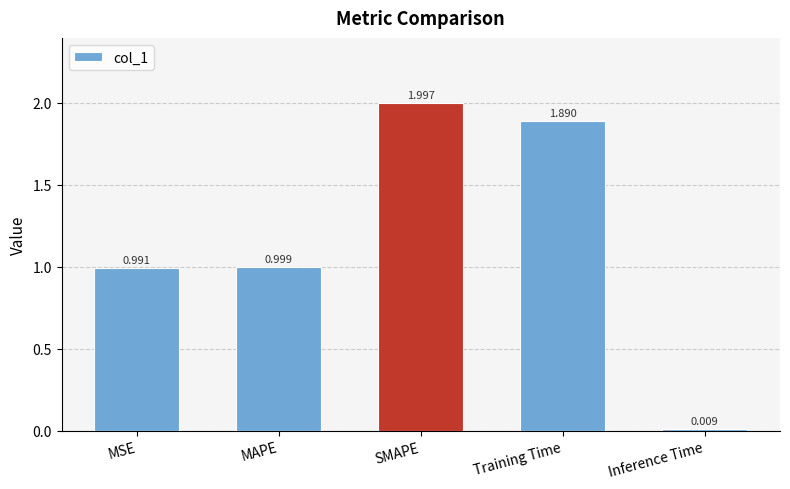

What position from the right is MSE?

5